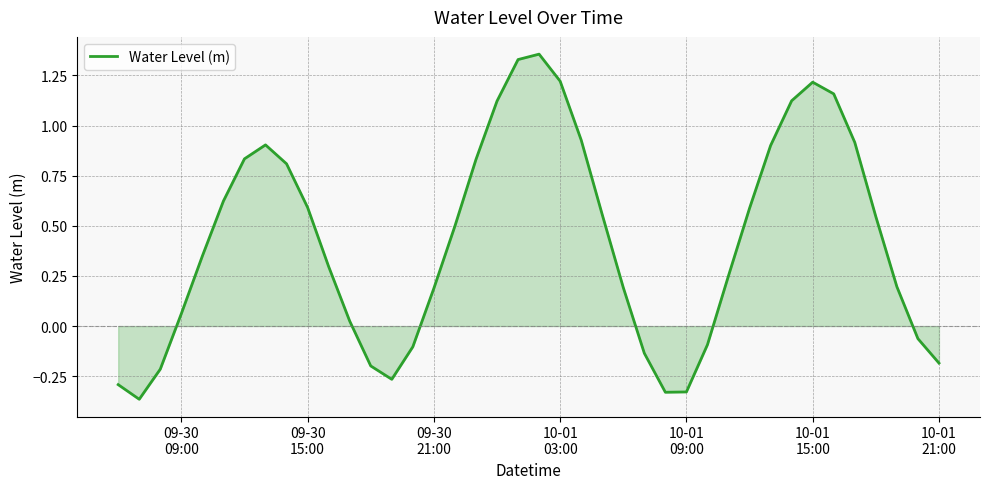

What is the difference between the maximum and minimum values?

1.7